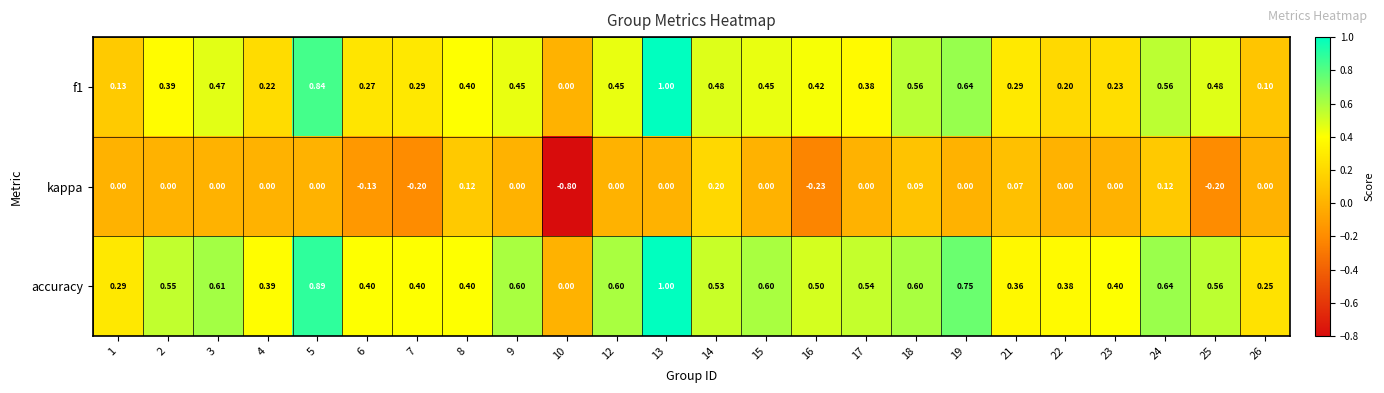

Between 2 and 18, which series saw the biggest shift?

f1